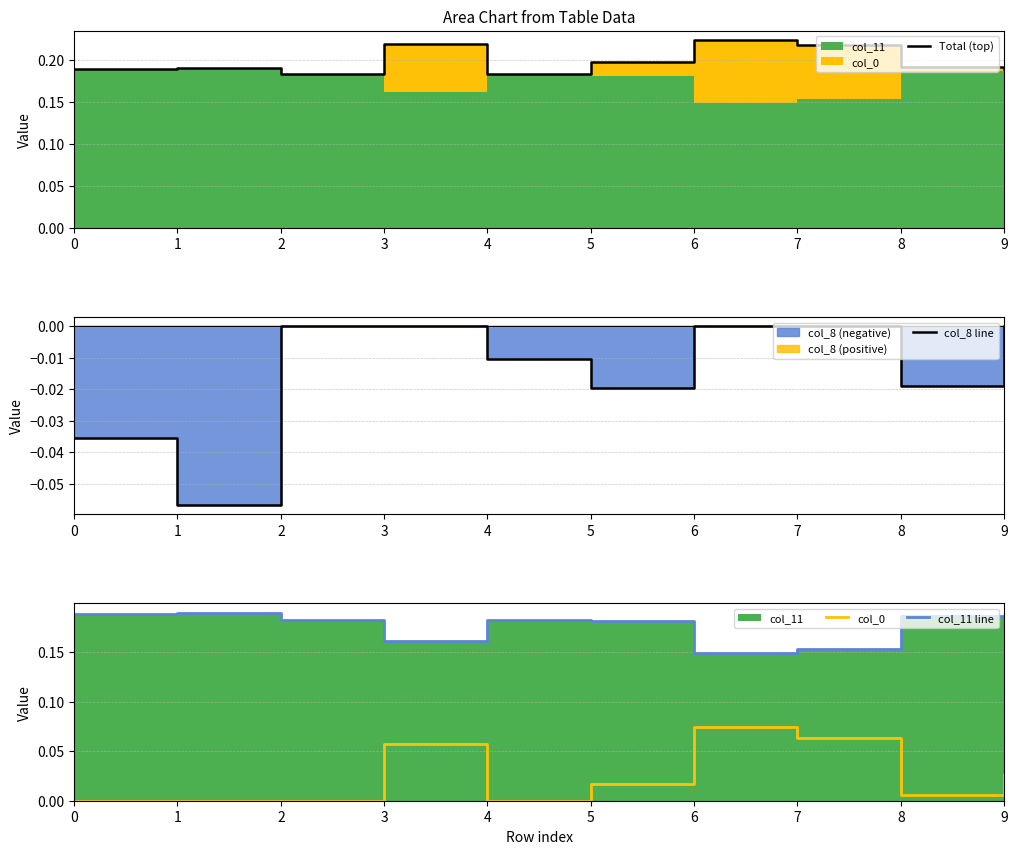

True or false: col_8 line has more than 0 interior local peaks.

False